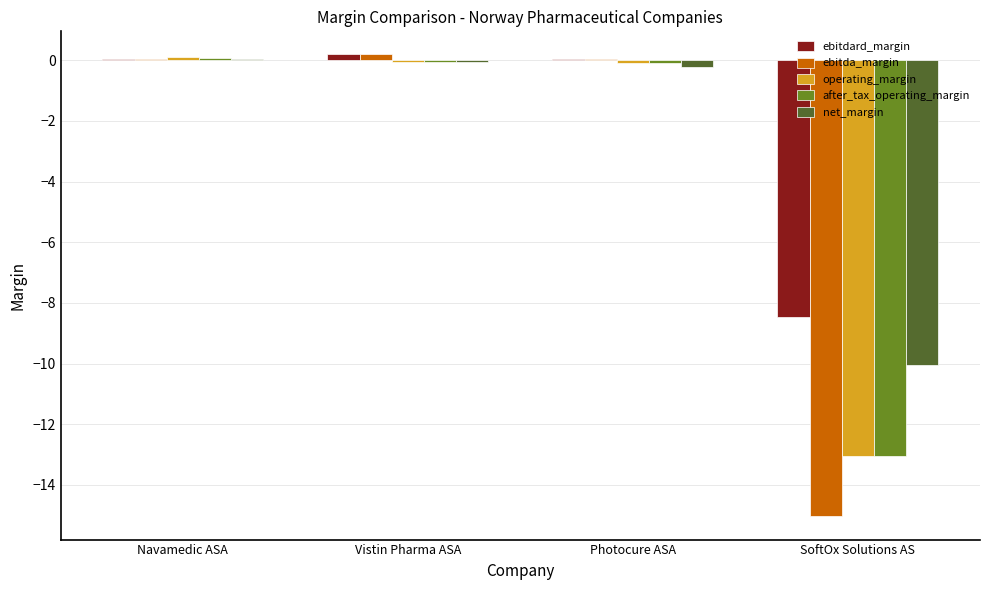

Where is net_margin nearest to the value -5?

Photocure ASA